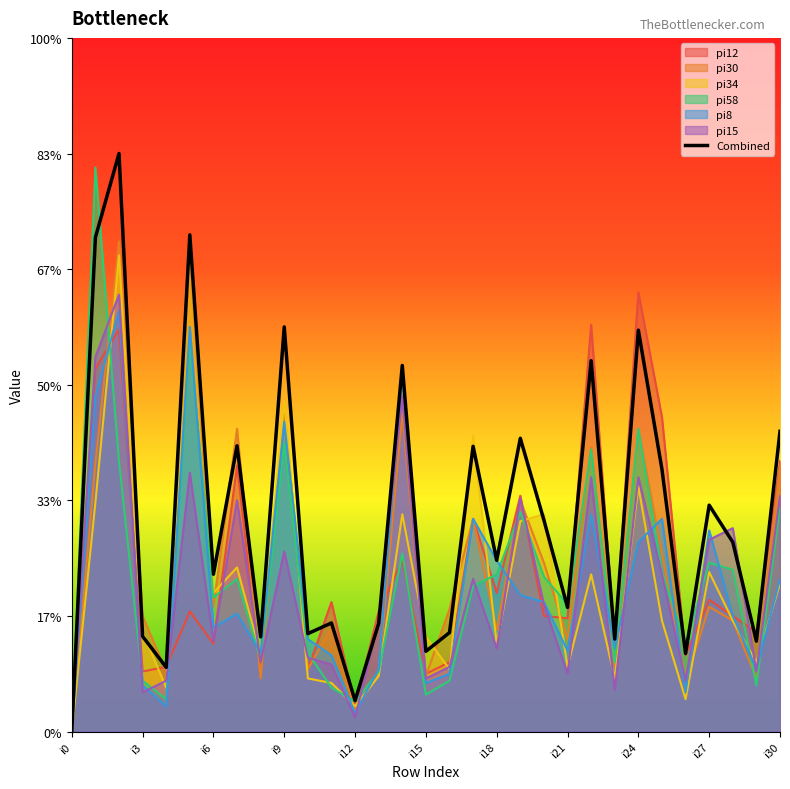

How many data points does each series have?

31